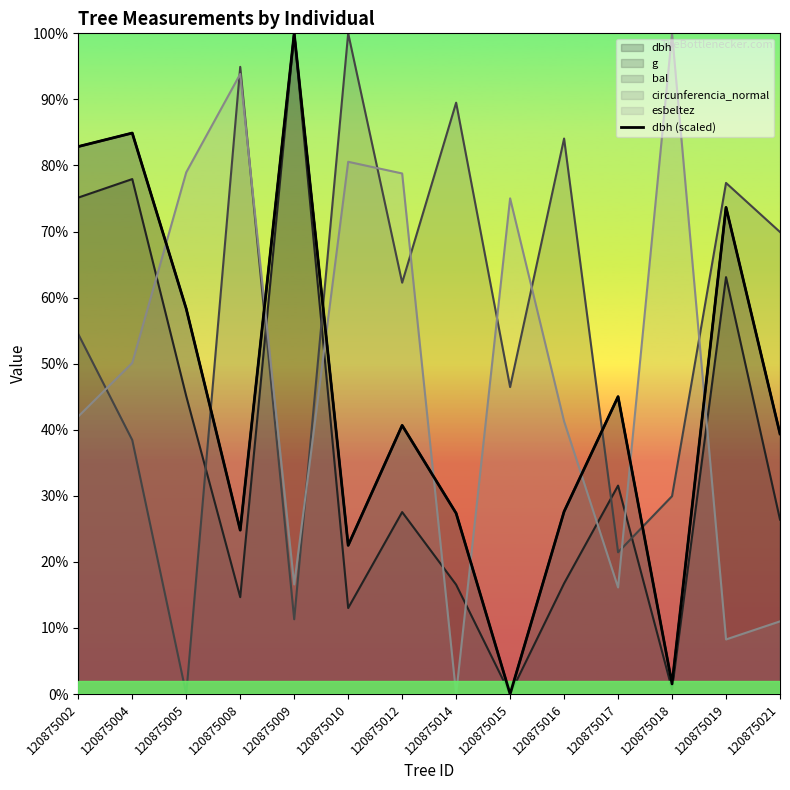

Reading left to right, list all the values displayed in this chart.

120875002=580.1	120875004=594.4	120875005=408.2	120875008=173.7	120875009=700.0	120875010=157.5	120875012=284.7	120875014=191.6	120875015=0.0	120875016=193.4	120875017=315.1	120875018=10.7	120875019=515.6	120875021=275.7